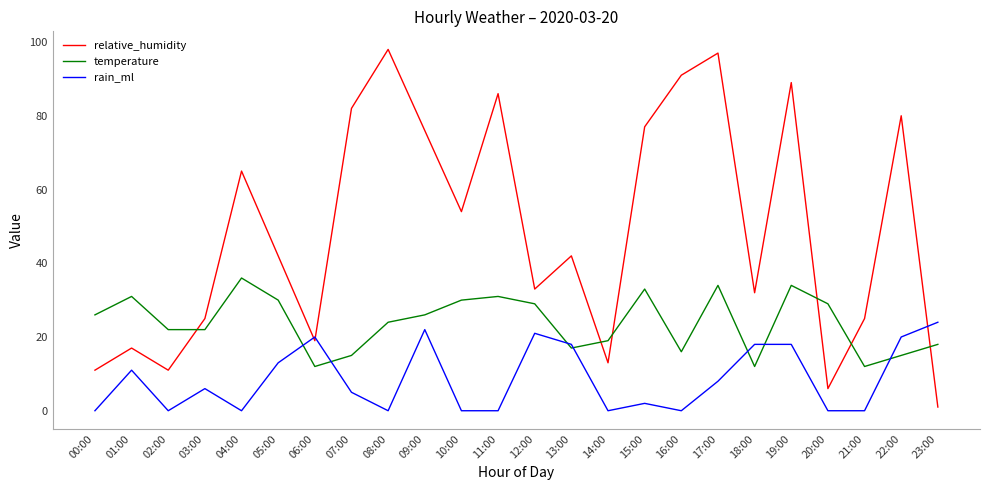

How many interior local valleys does the relative_humidity series have?

7